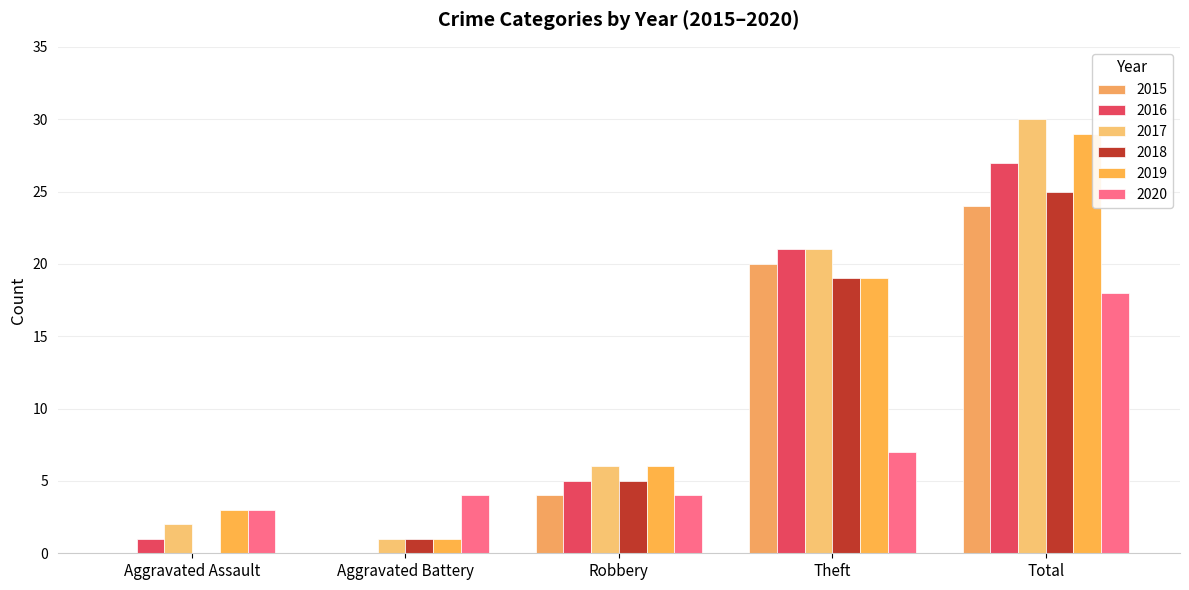

What is the total value across all series at Aggravated Battery?

7